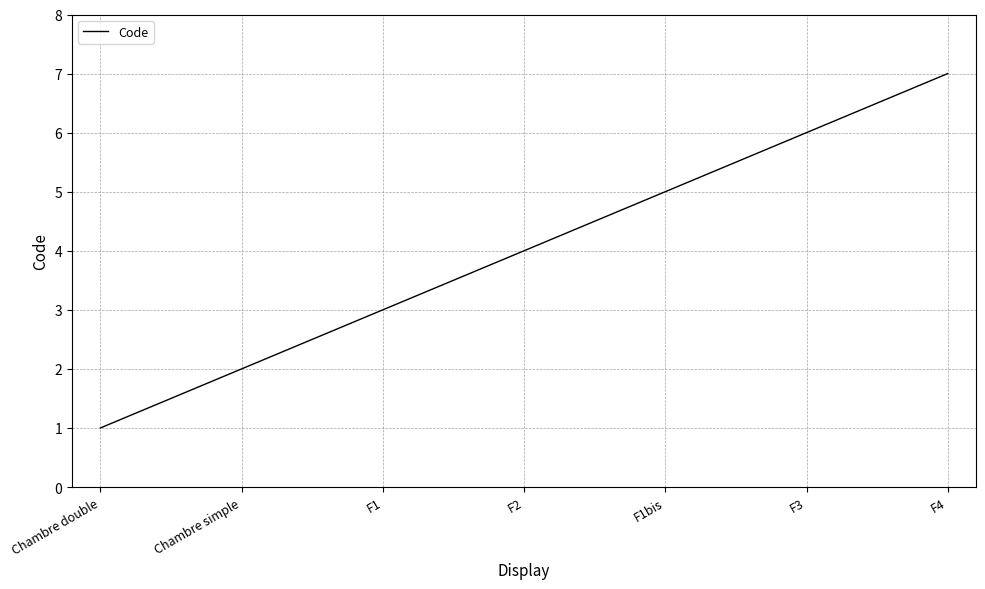

True or false: the data shows 6 at F3.

True